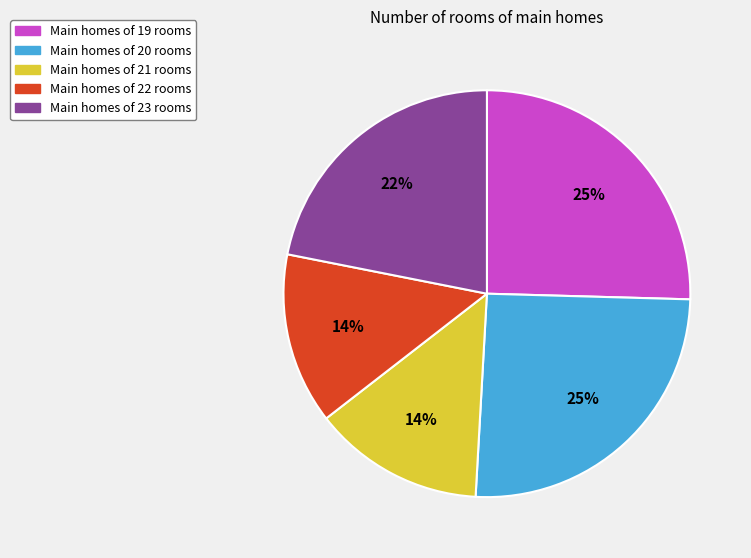

Does any single category account for the majority?

No